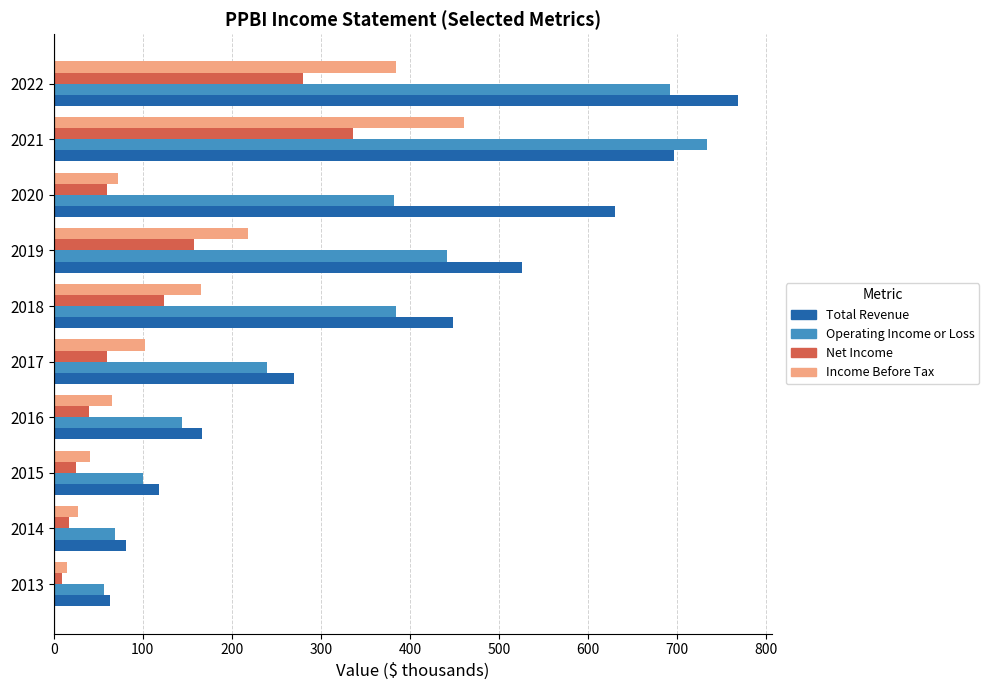

List the series in order of their peak value, lowest first.

Net Income, Income Before Tax, Operating Income or Loss, Total Revenue